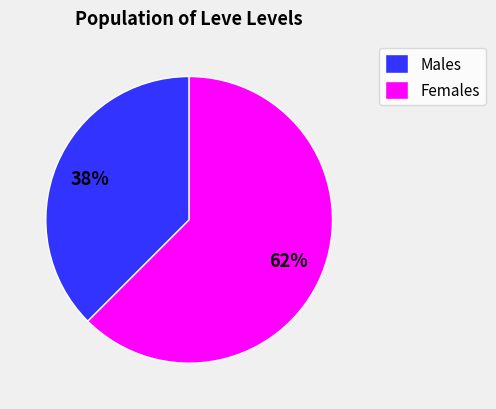

Which has a higher value, Males or Females?

Females